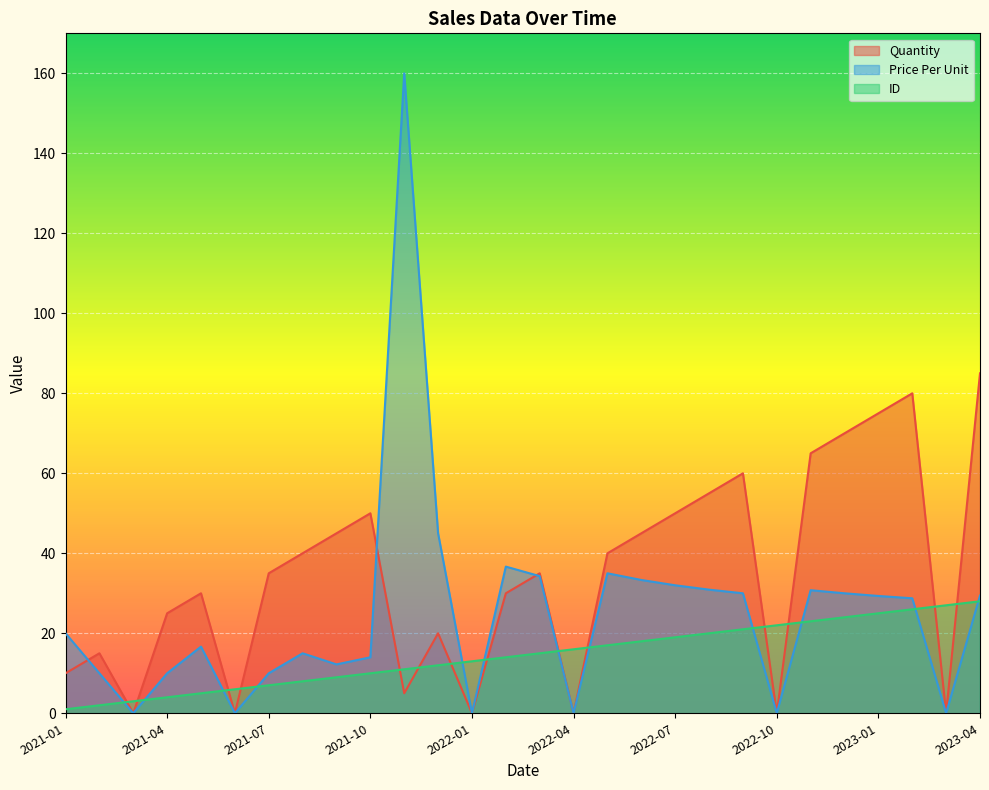

How many times do Price Per Unit and Quantity cross each other?

3